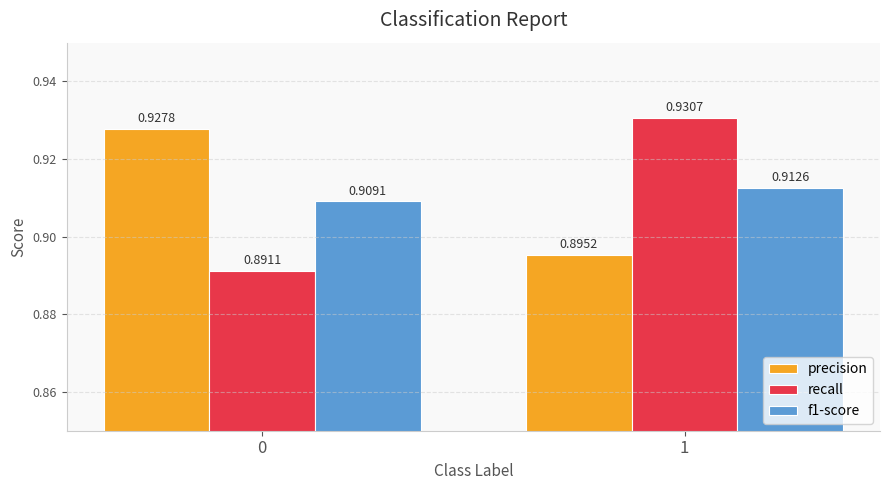

Which series has the widest spread of values?

recall